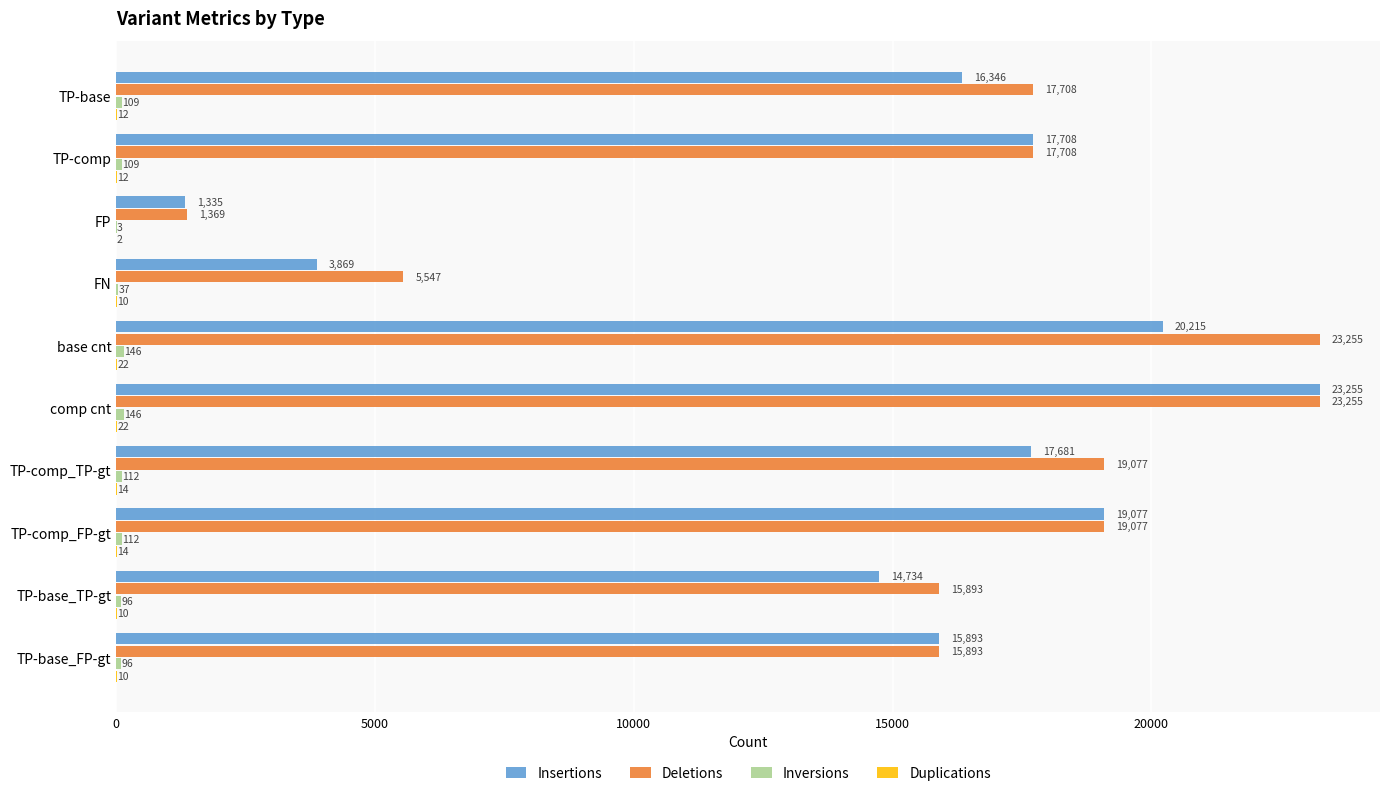

What is the approximate value of Insertions at TP-comp_TP-gt, to the nearest 100?

17700